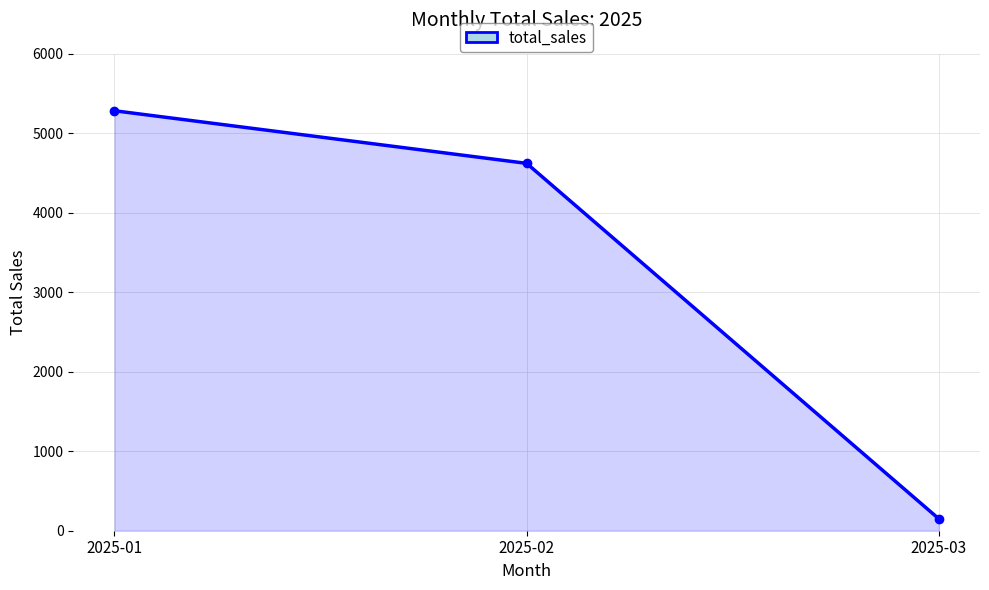

Is it true that the value at 2025-02 is 4621.5?

True